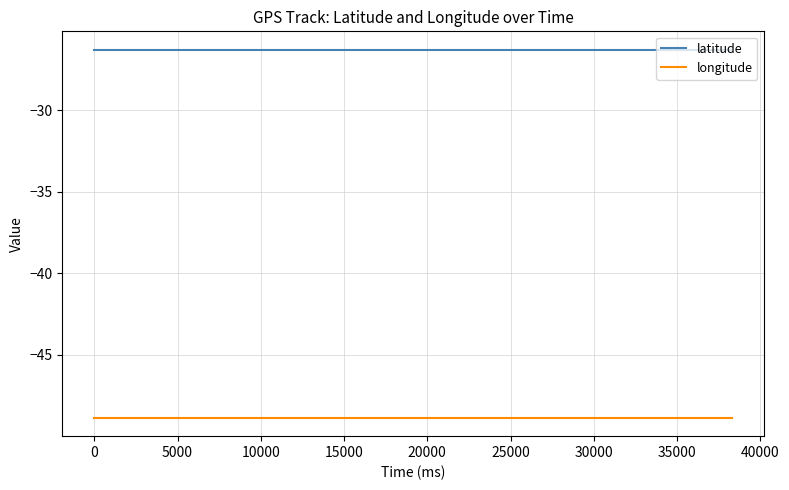

True or false: latitude and longitude intersect in this chart.

False